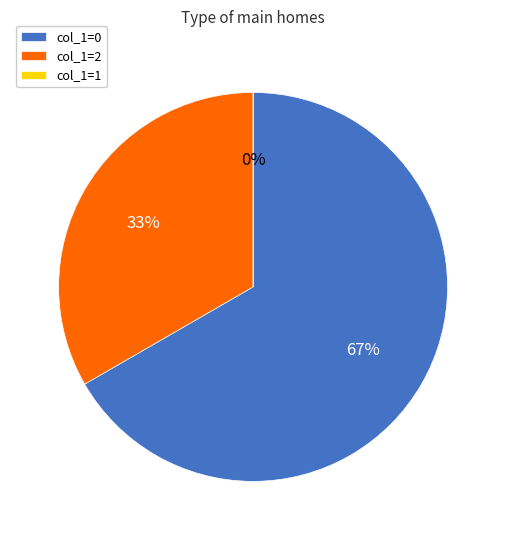

How many segments does this pie chart have?

3